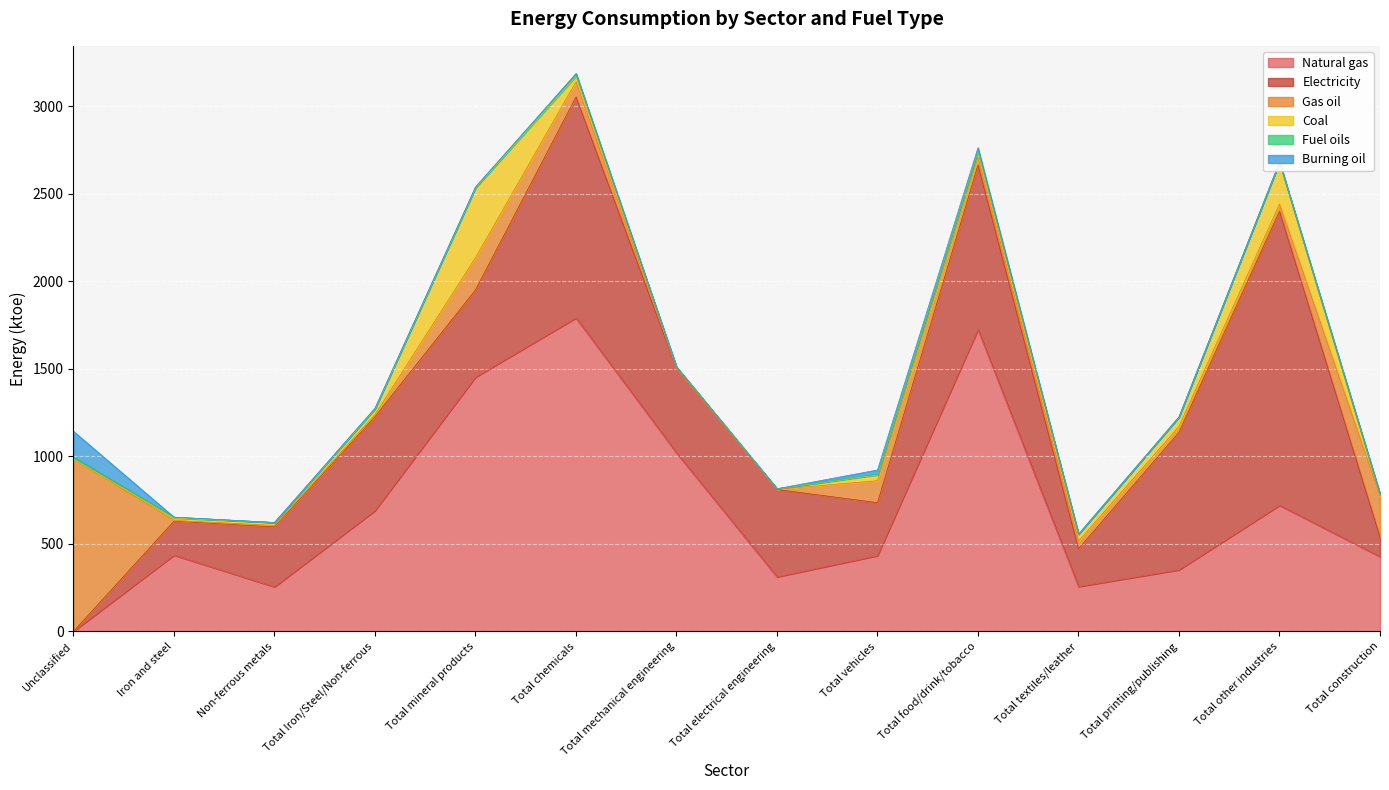

The Natural gas series shows 435.6 at Iron and steel. True or false?

True